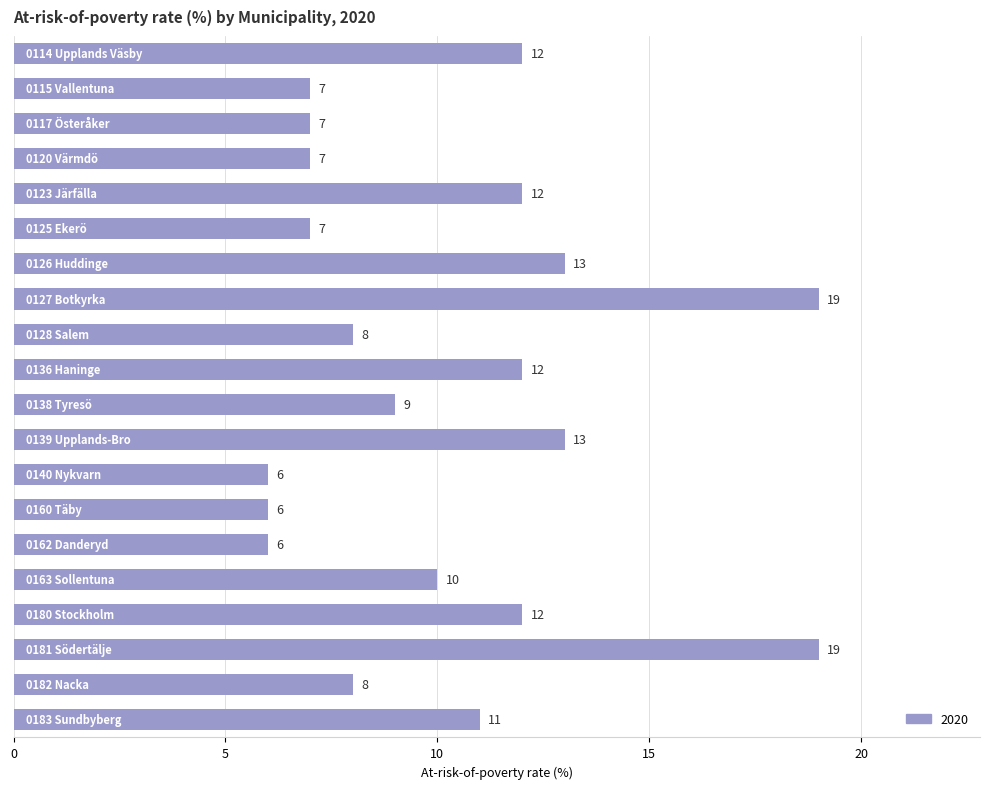

What is the maximum value shown in the chart?

19